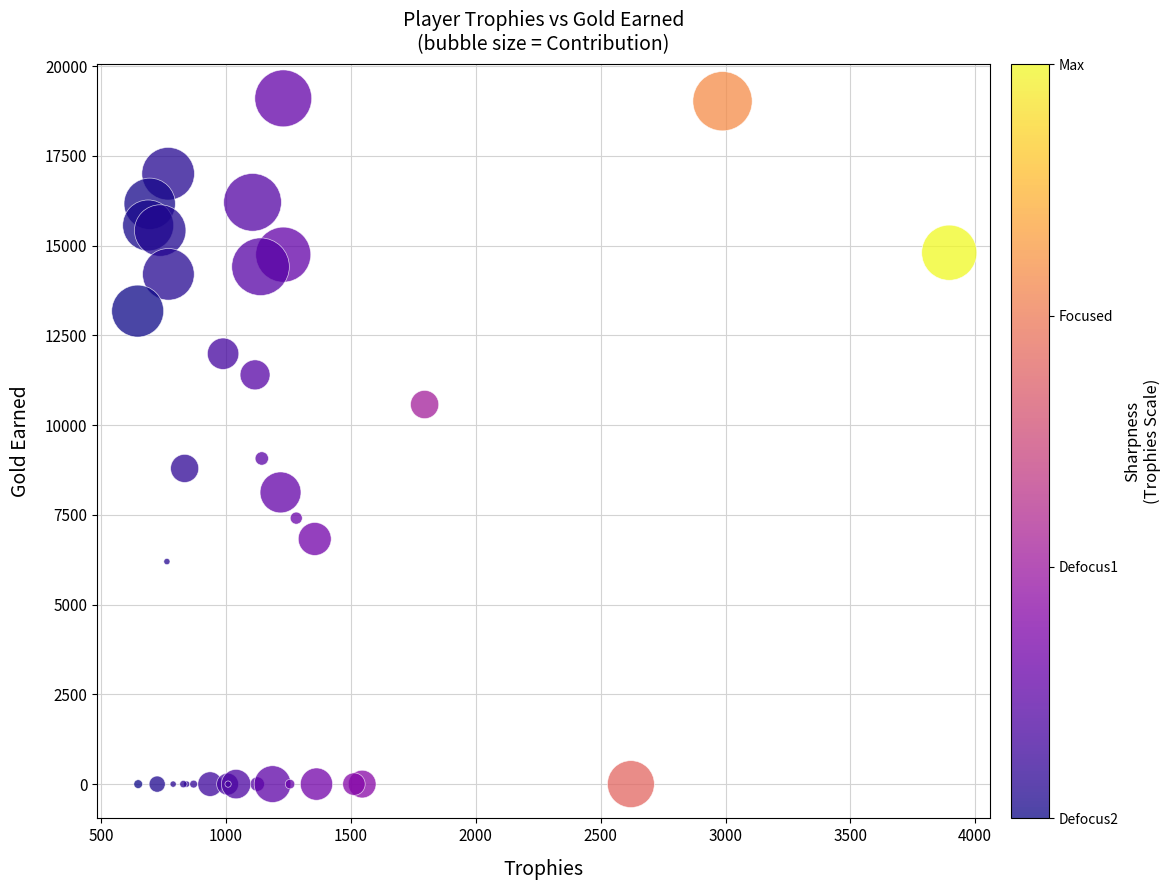

What Y value in the scatter plot is closest to 9552?

9072